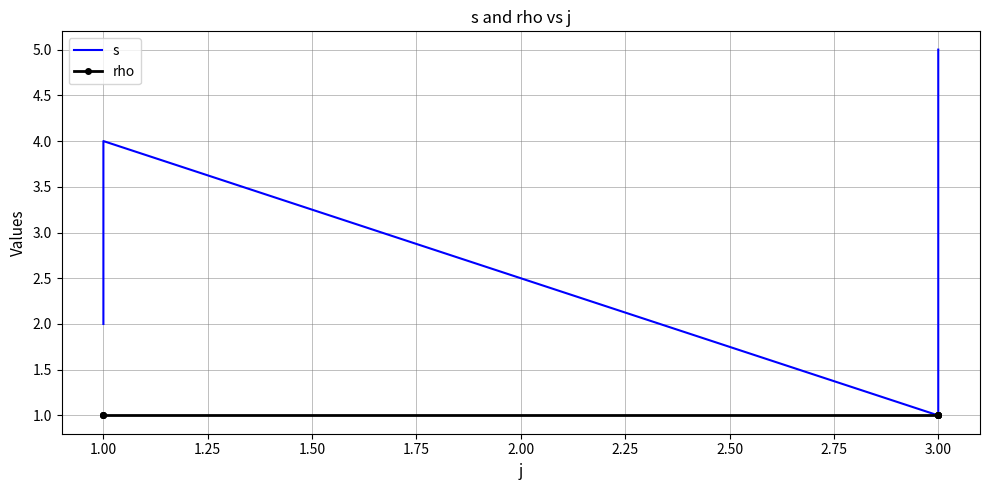

Which series has the largest total across all categories?

s